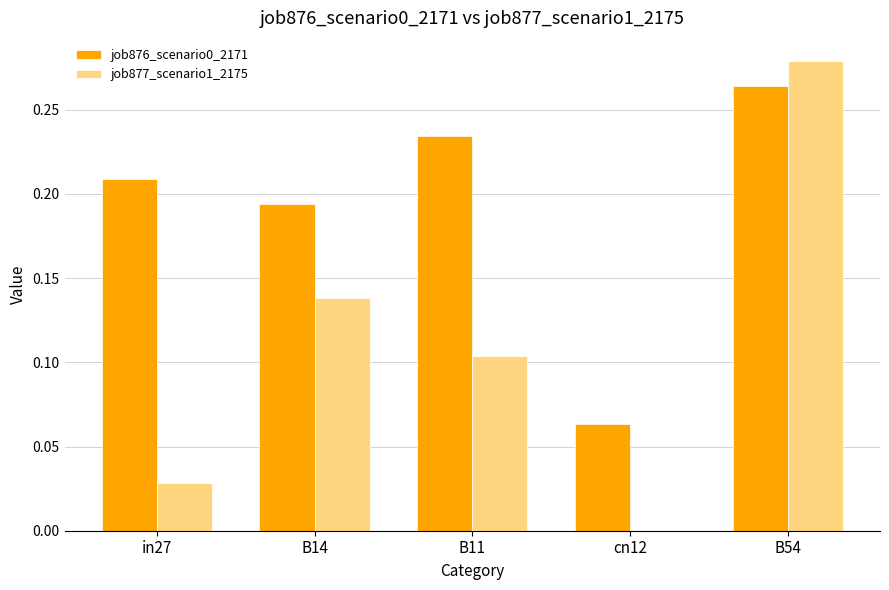

At which category is the sum across all series the highest?

B54